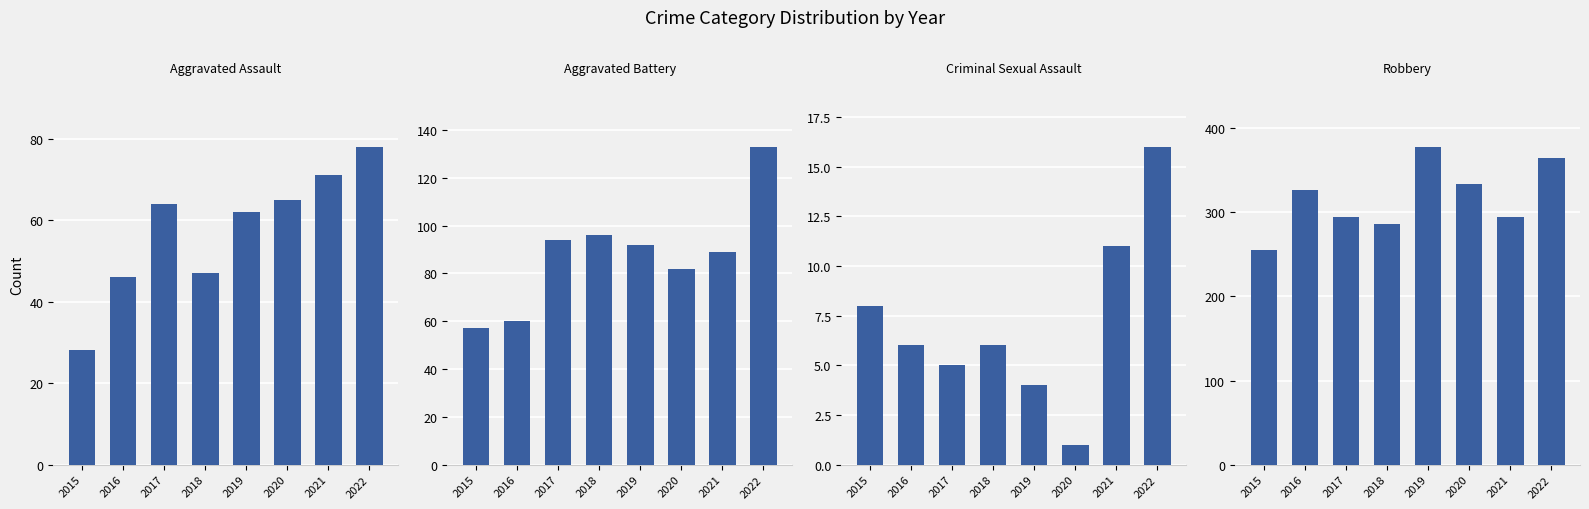

Which series changed the most between 2015 and 2016?

Robbery